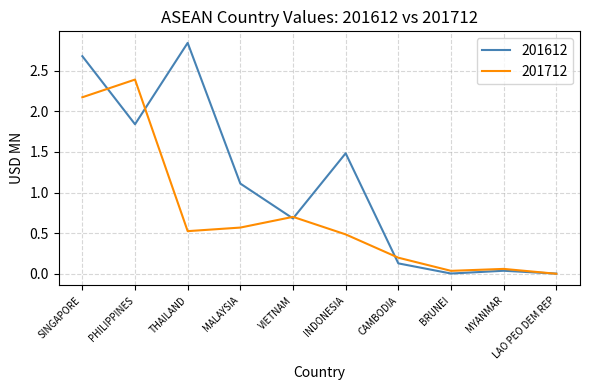

True or false: 201712 has a value of 0.5 at THAILAND.

True